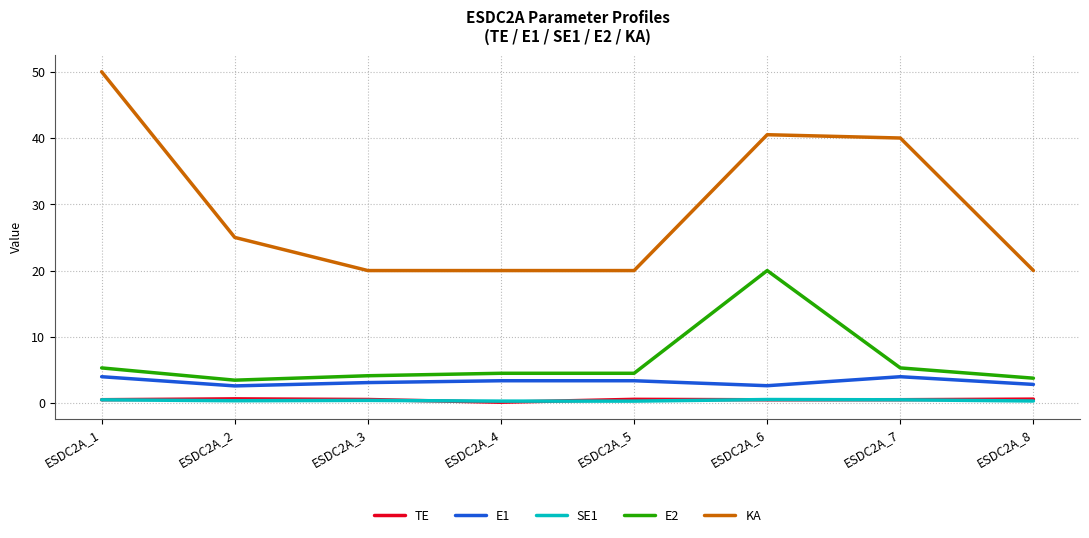

True or false: E1 and KA cross at least once.

False